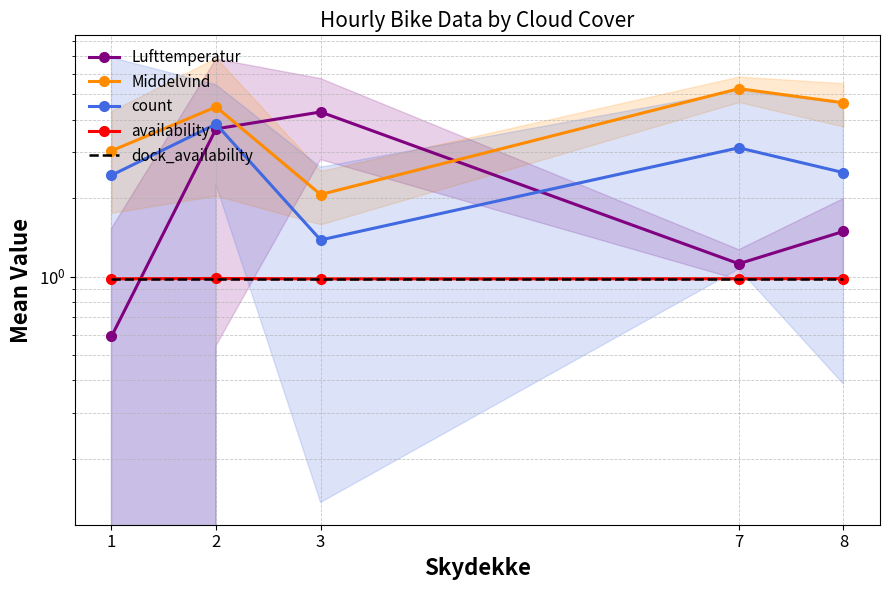

What is the difference between the second highest and second lowest values in the Lufttemperatur series?

2.6